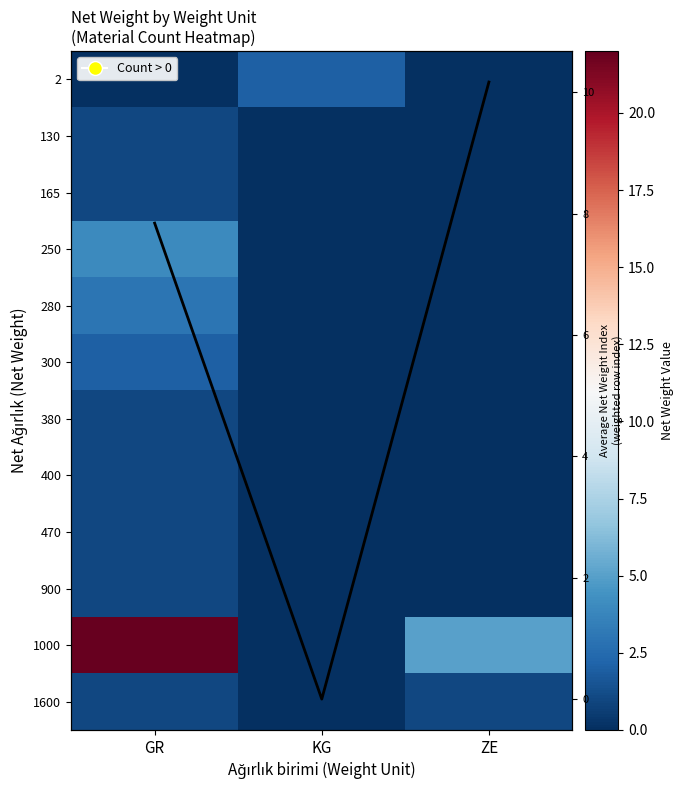

The value of 2 at ZE is 1.4. True or false?

False